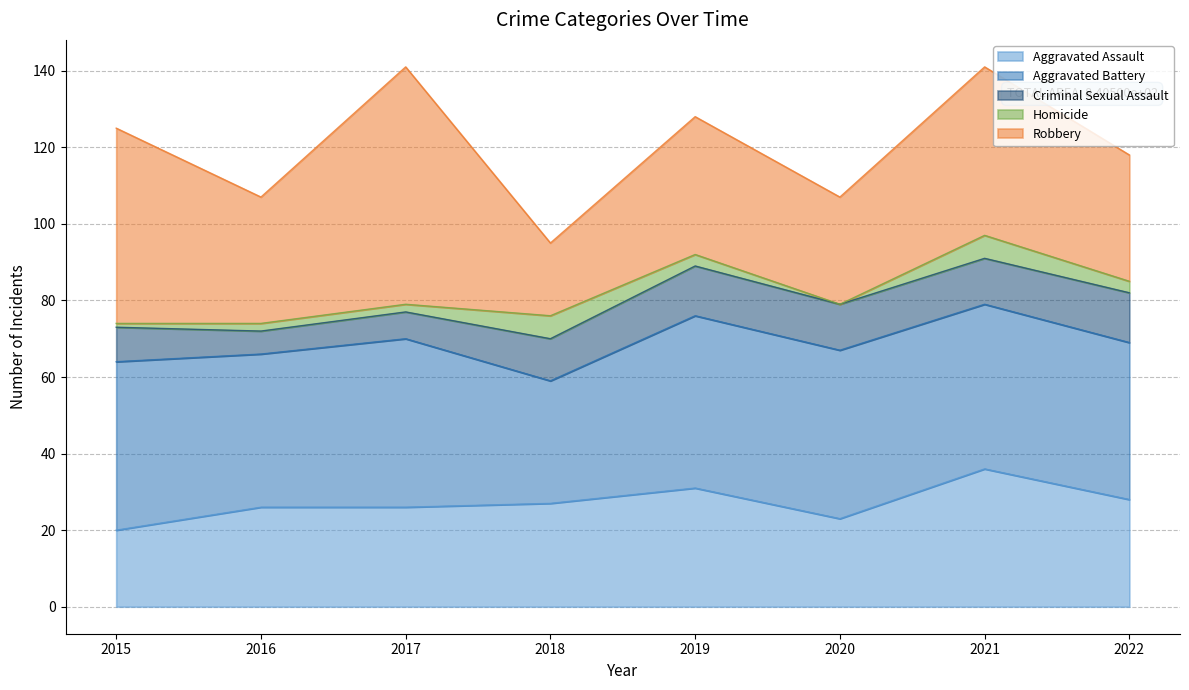

What is the minimum value for Criminal Sexual Assault?

6